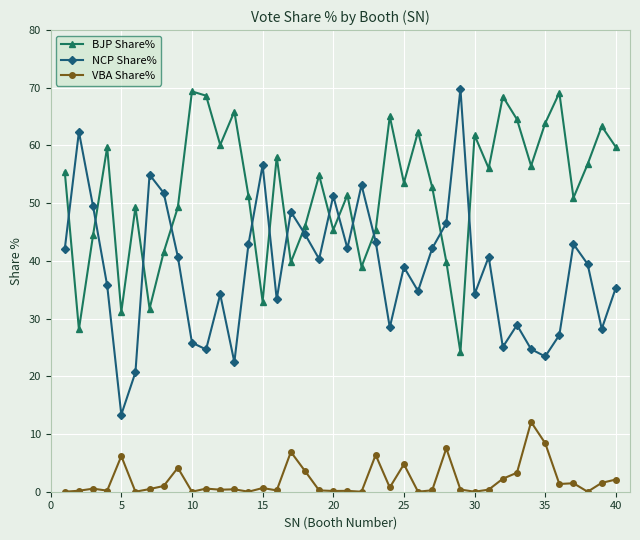

True or false: BJP Share% has more than 0 points higher than both neighbors.

True